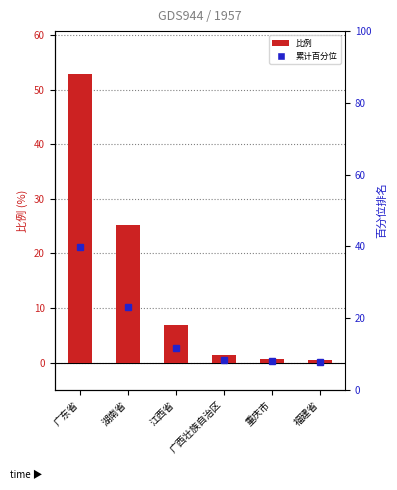

What is the sum of all values?

87.5